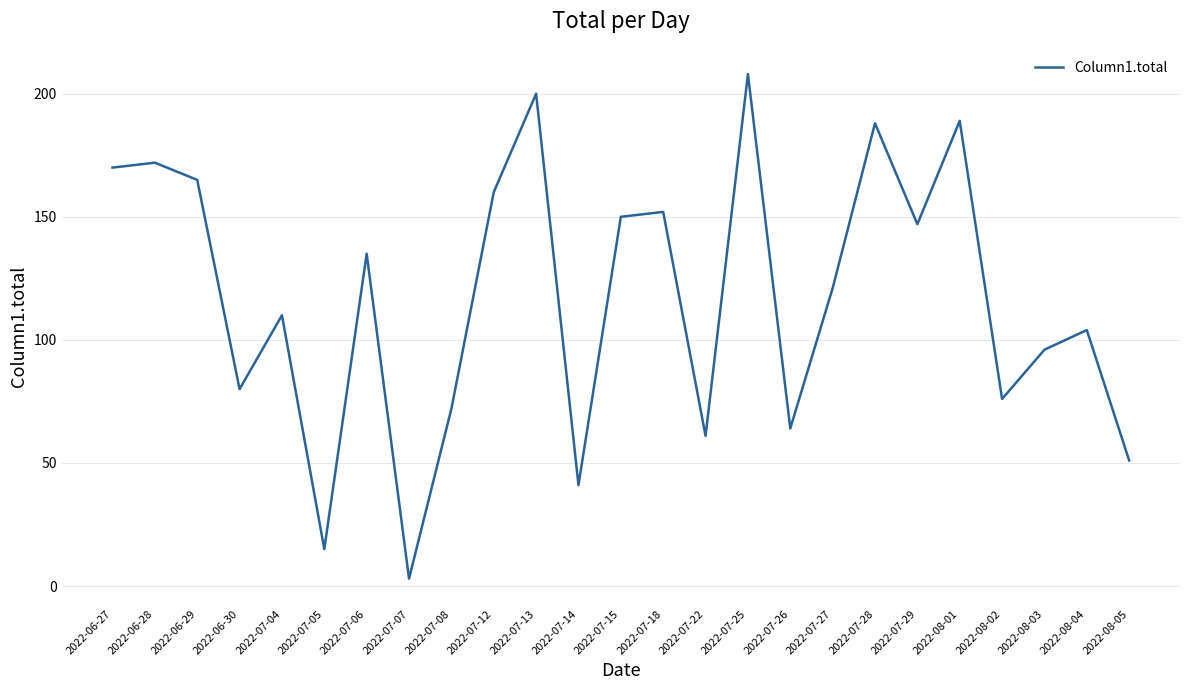

What position from the left is 2022-07-18?

14